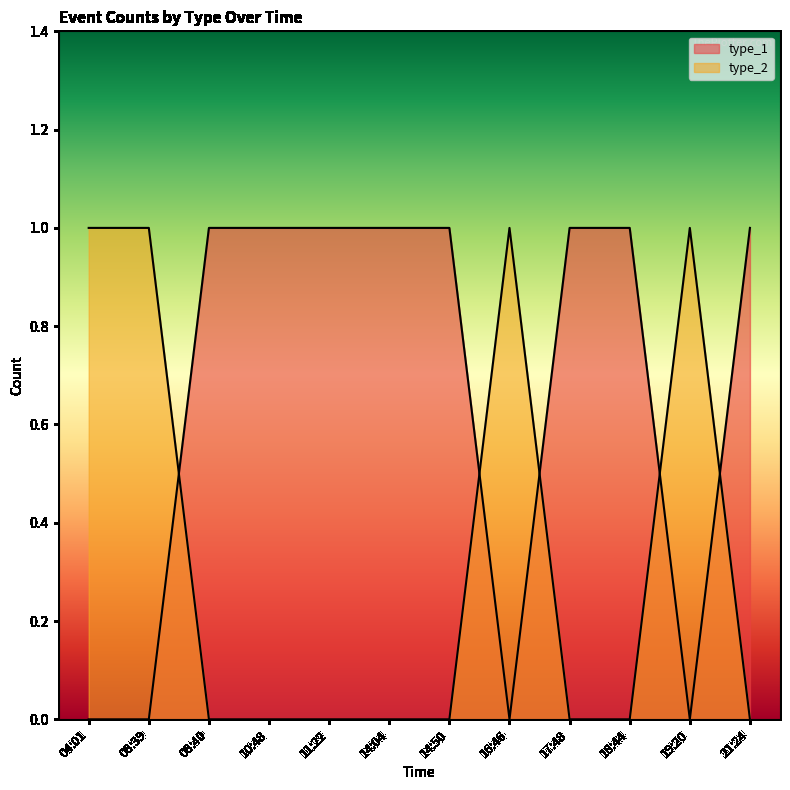

Reading right to left, list all the values displayed in this chart.

type_1: 21:24=1	19:20=0	18:44=1	17:48=1	16:46=0	14:50=1	14:04=1	11:22=1	10:48=1	08:40=1	08:39=0	04:01=0
type_2: 21:24=0	19:20=1	18:44=0	17:48=0	16:46=1	14:50=0	14:04=0	11:22=0	10:48=0	08:40=0	08:39=1	04:01=1